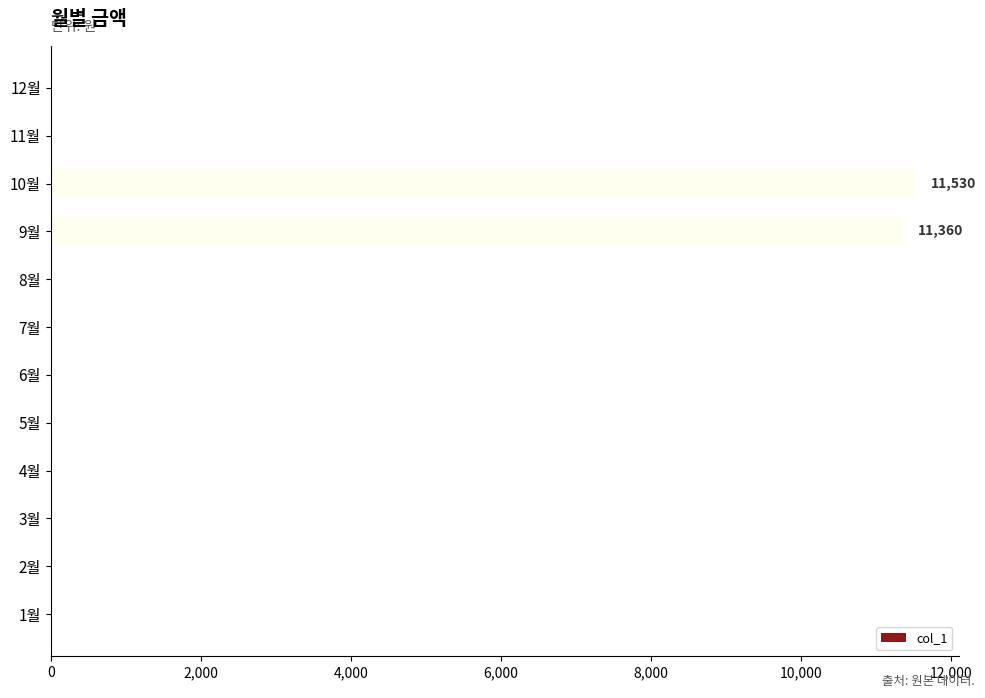

Reading bottom to top, what are all the values shown in this chart?

1월=0	2월=0	3월=0	4월=0	5월=0	6월=0	7월=0	8월=0	9월=11360	10월=11530	11월=0	12월=0